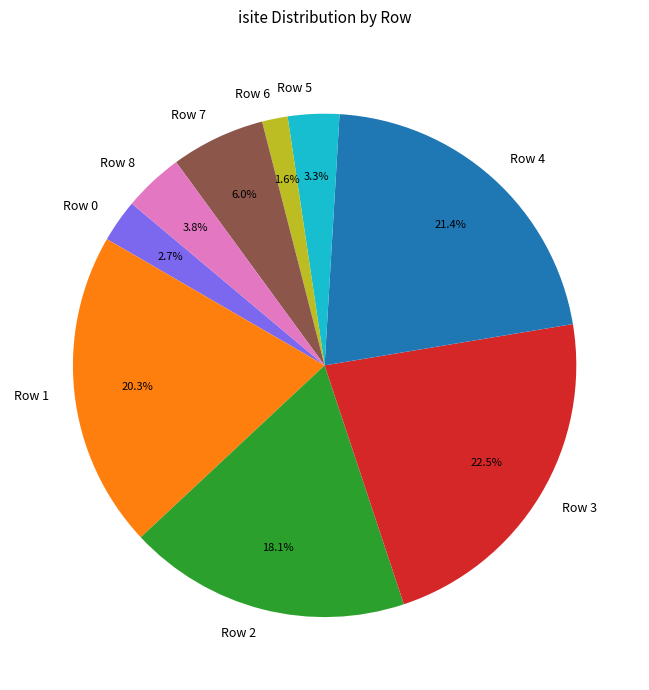

What is the smallest slice in the pie chart?

Row 6